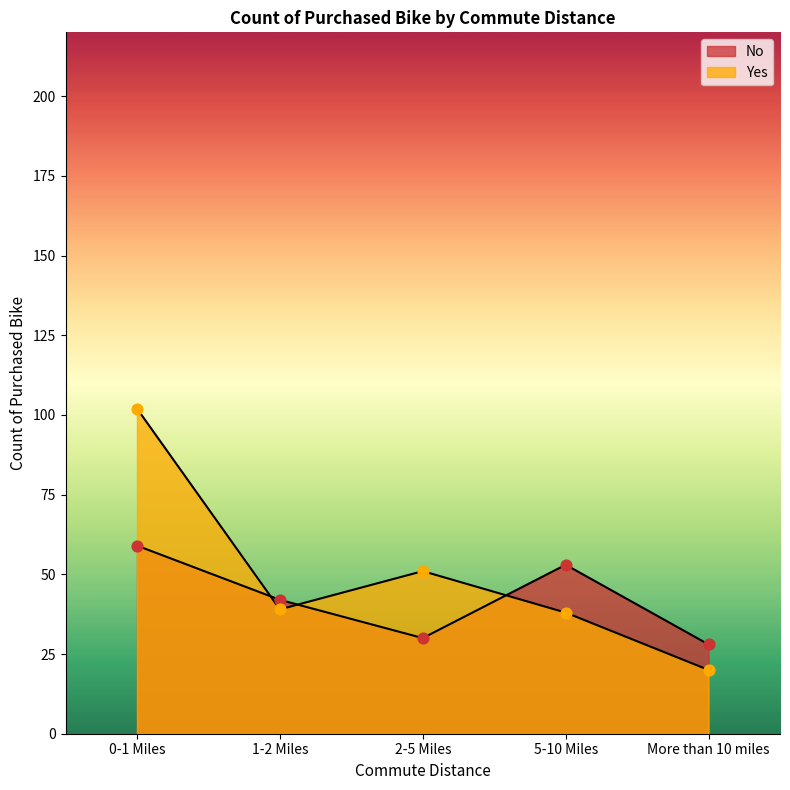

What are all the series names shown in the legend?

No, Yes